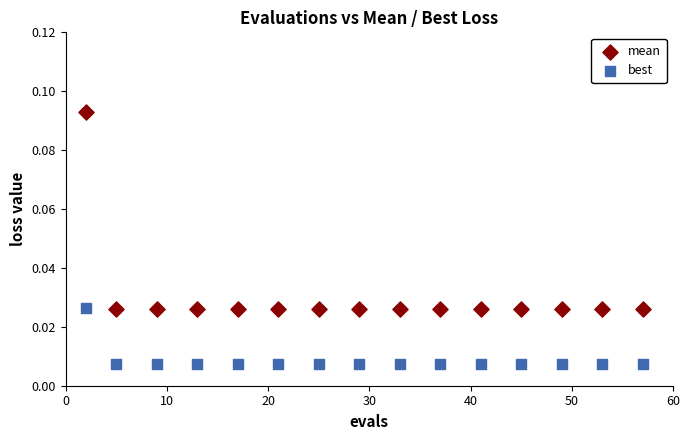

Which series reaches the maximum Y coordinate?

mean